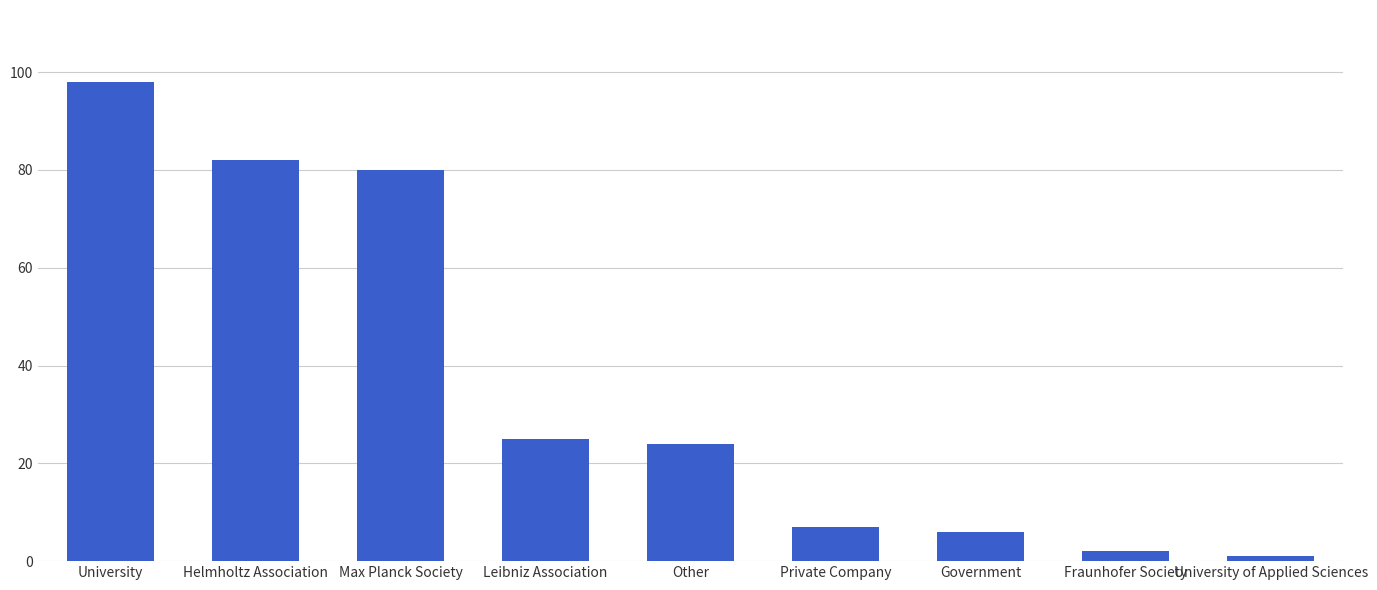

Reading left to right, transcribe all the data shown in this chart.

98	82	80	25	24	7	6	2	1